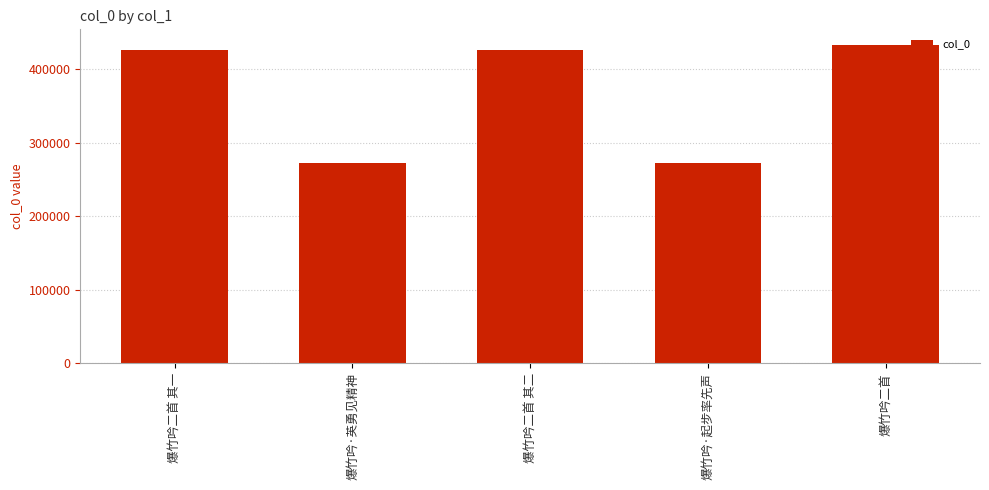

Does the chart contain stacked bars?

No